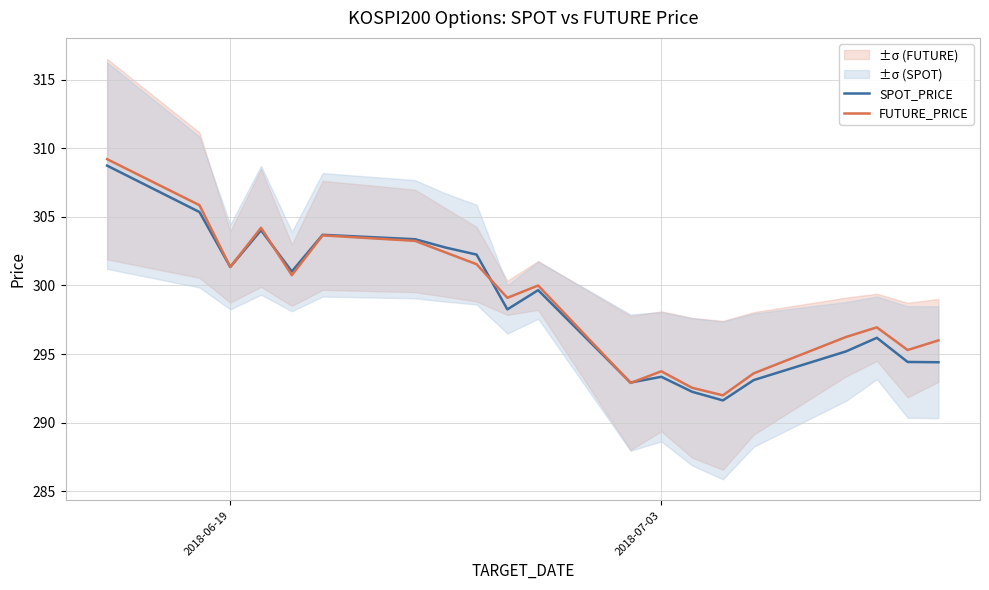

The SPOT_PRICE series shows 74.2 at 2018-07-03. True or false?

False